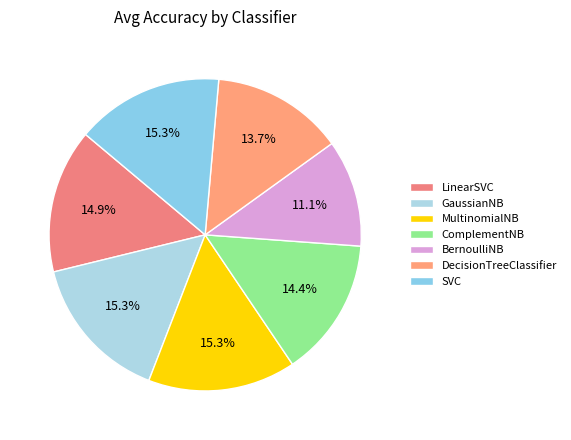

Count the number of slices in the pie.

7